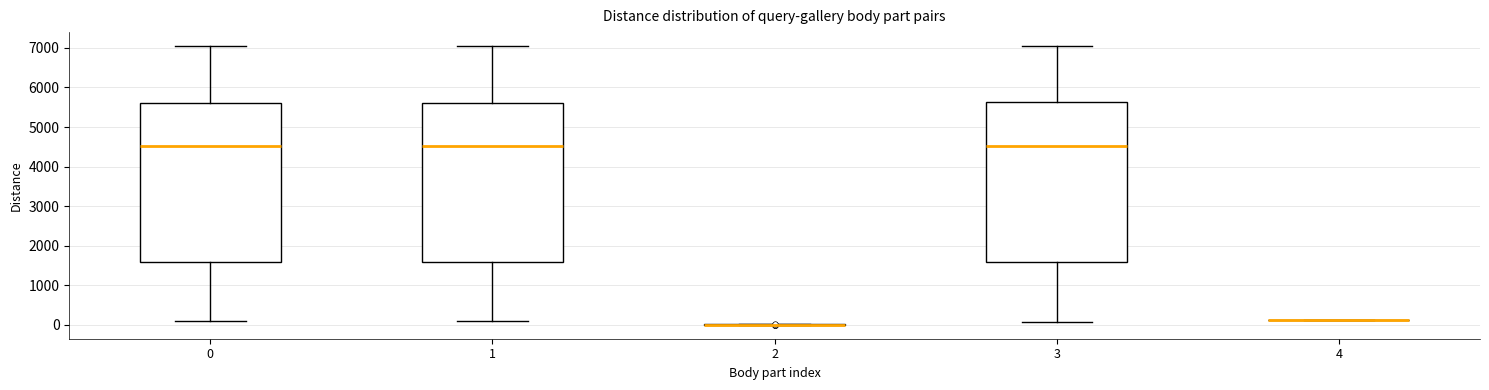

Where does the median line of the box at x = 1 sit on the y-axis? The values are not printed on the chart, so give them approximately, as read against the axis.

4500